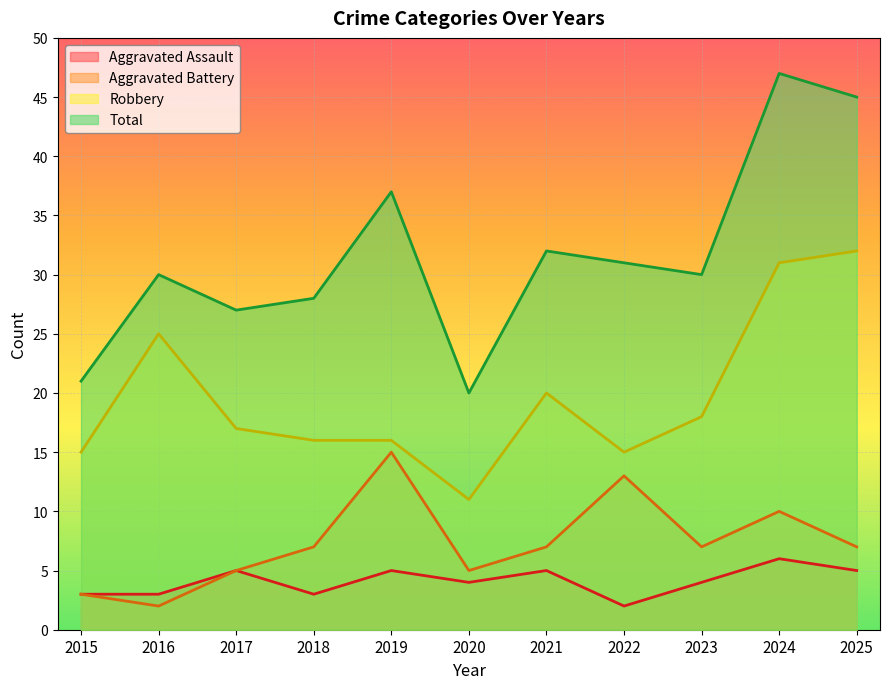

What is the lowest value of the Total series?

20